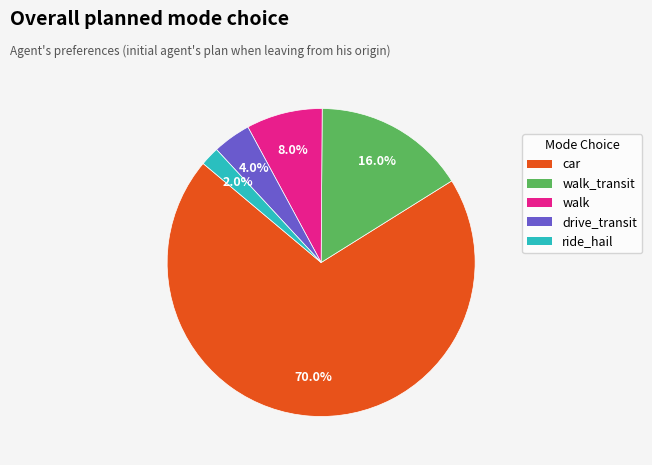

What is the total percentage of walk_transit and walk?

24.0%